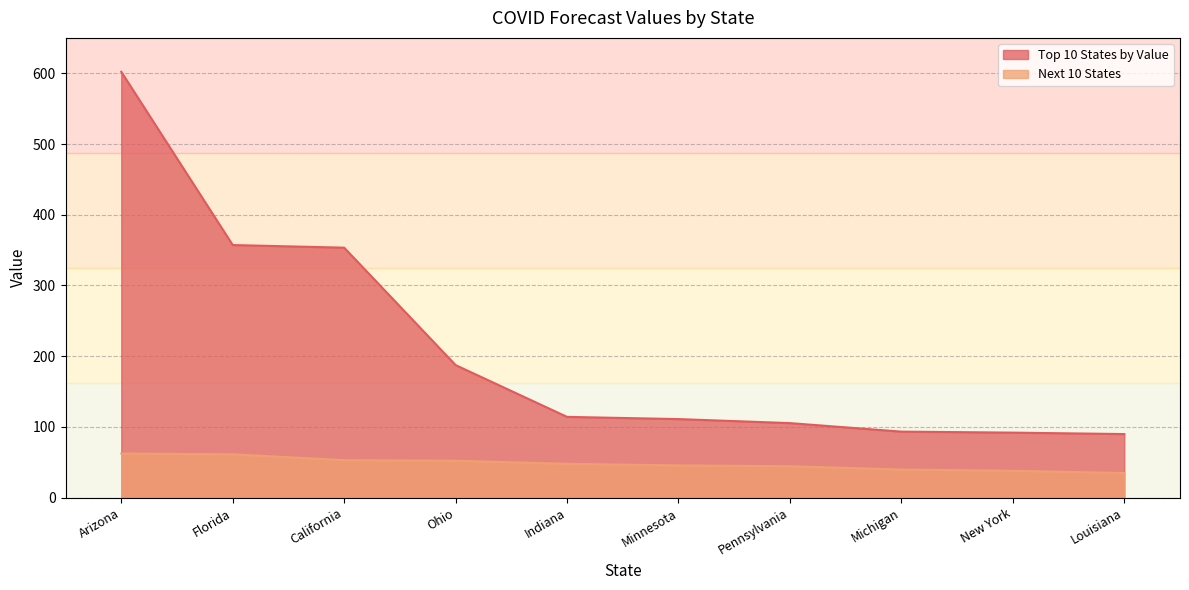

Rank the series by their average value, from highest to lowest.

Top 10 States by Value, Next 10 States